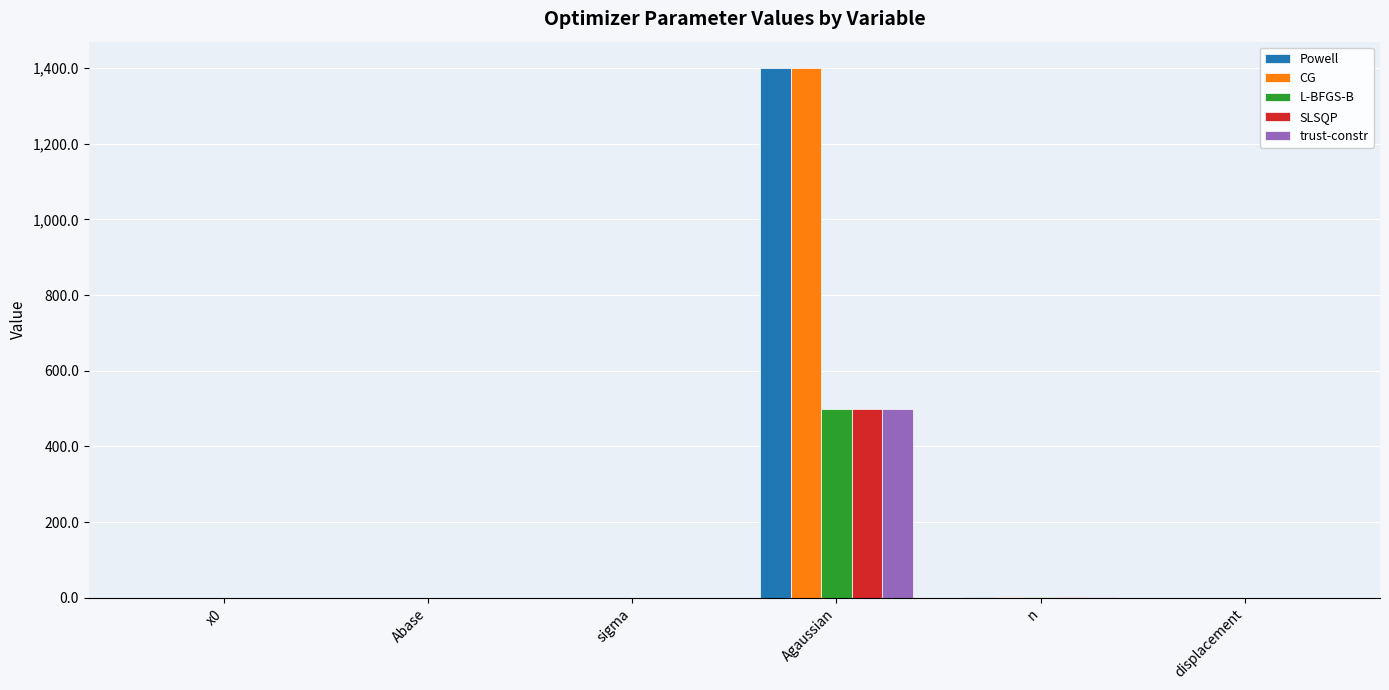

True or false: CG has a value of 1400.0 at Agaussian.

True